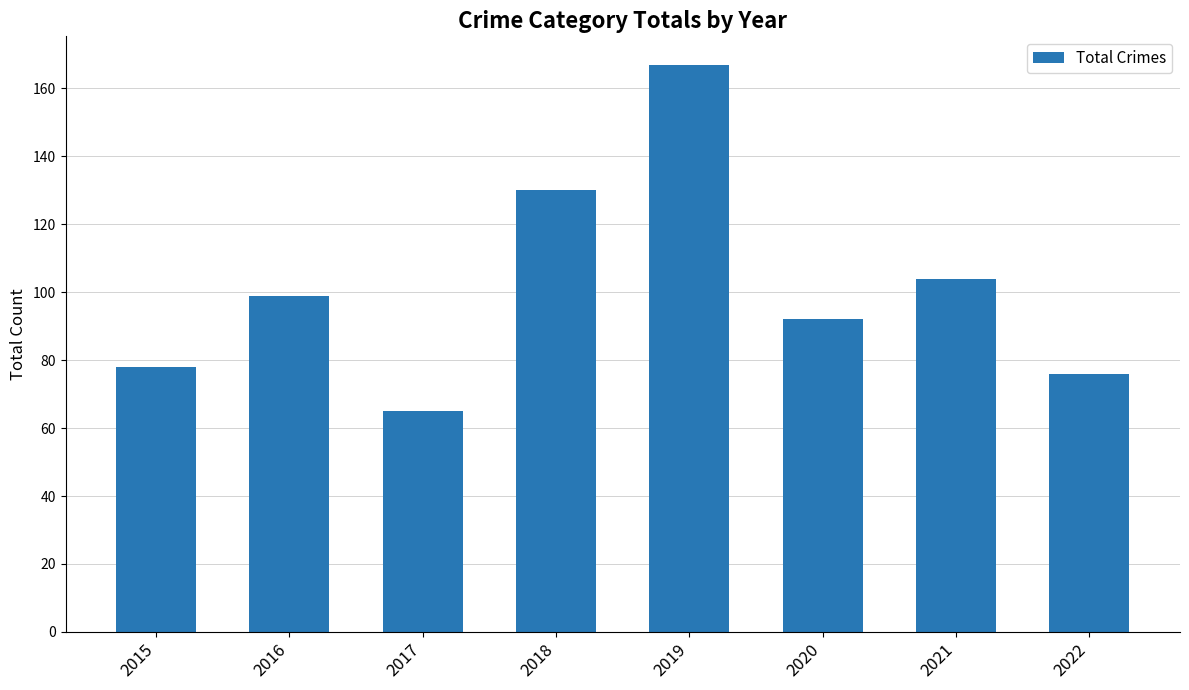

Which has a higher value, 2019 or 2020?

2019